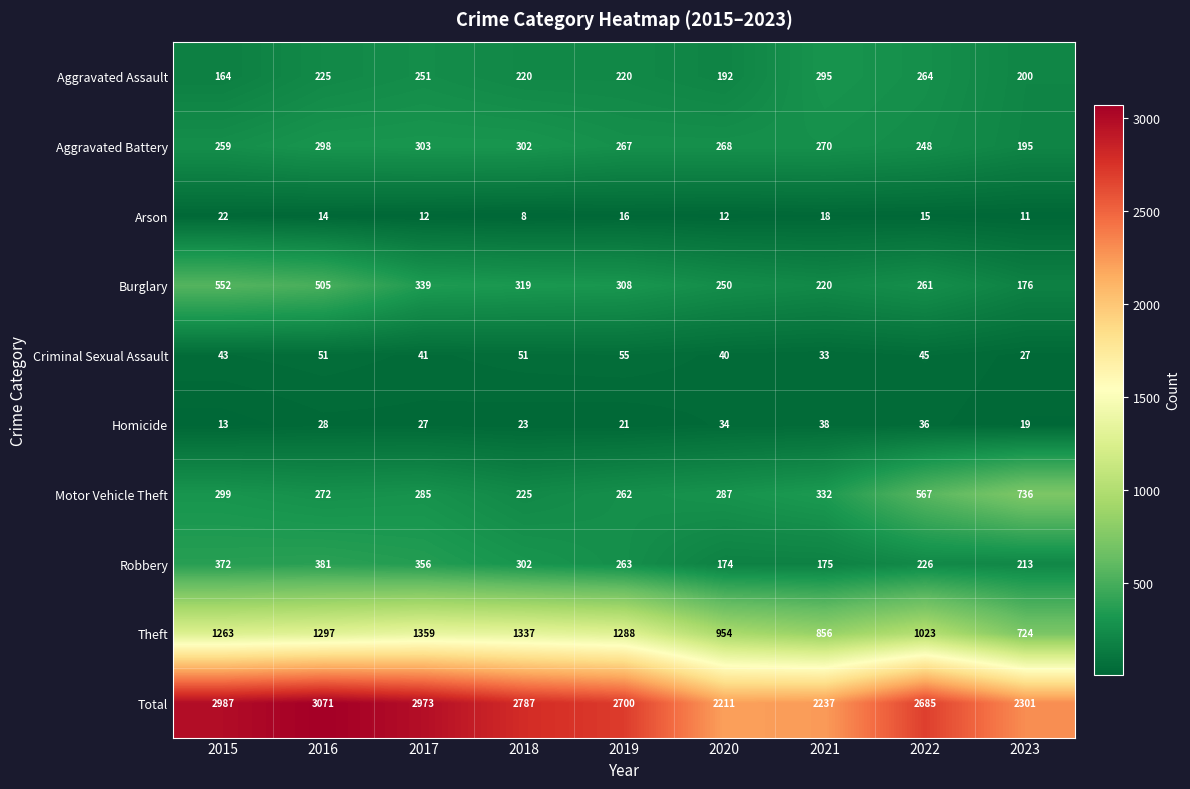

True or false: Theft has a value of 392 at 2022.

False